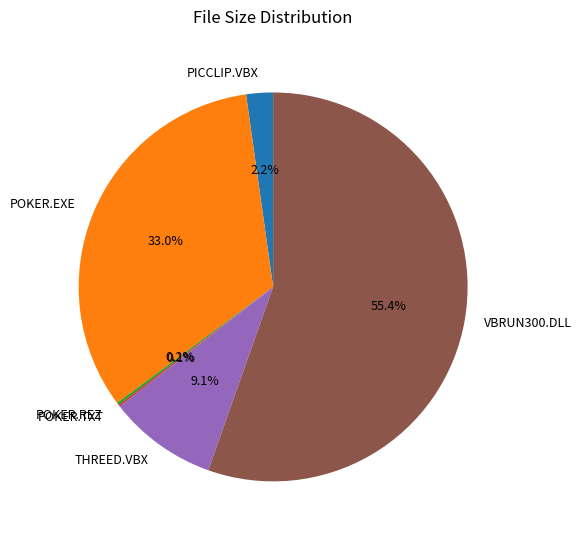

Which category has the biggest portion of the pie?

VBRUN300.DLL